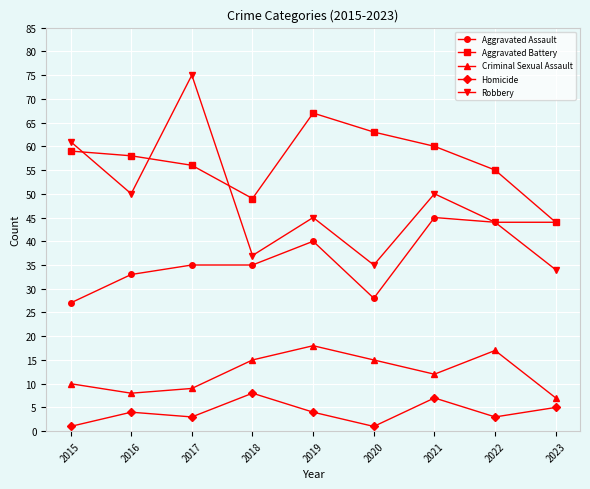

What is the total value across all series at 2022?

163